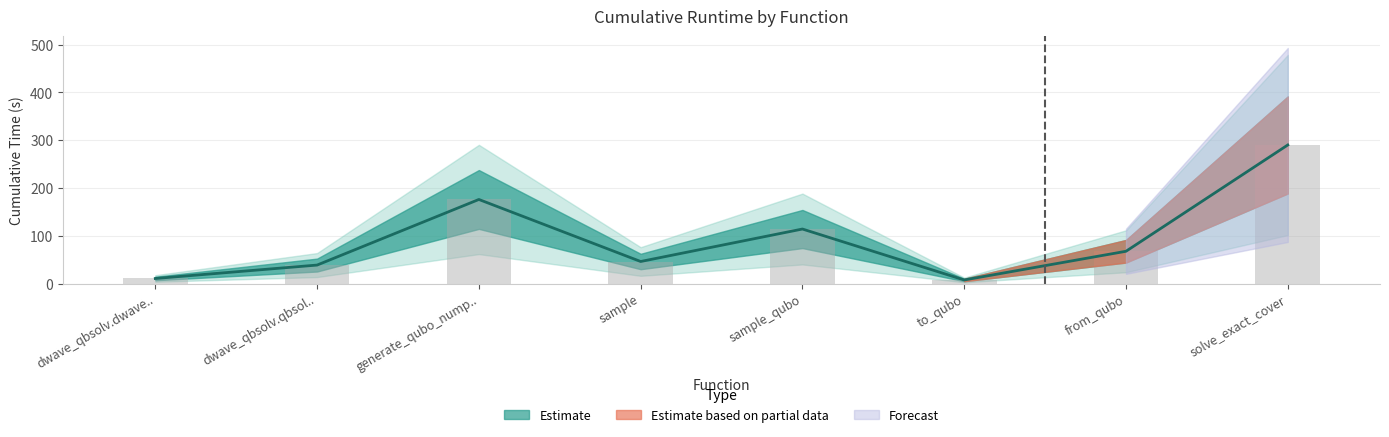

What is the difference between the maximum and minimum values?

282.5